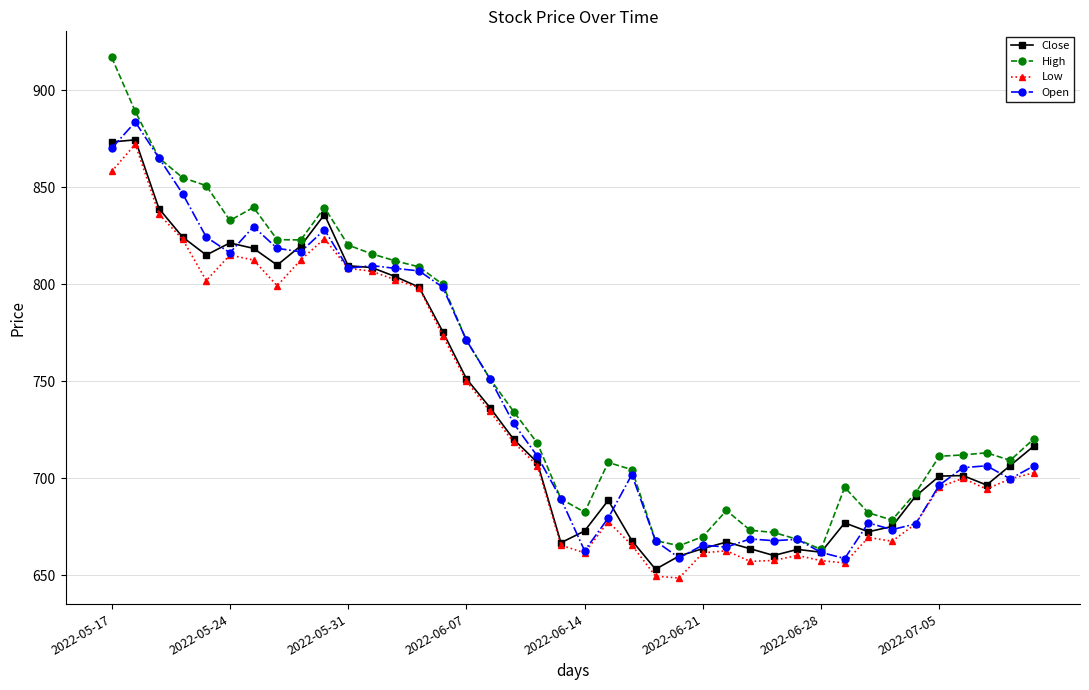

What is the value of the High point at the 40th from the left?

720.3